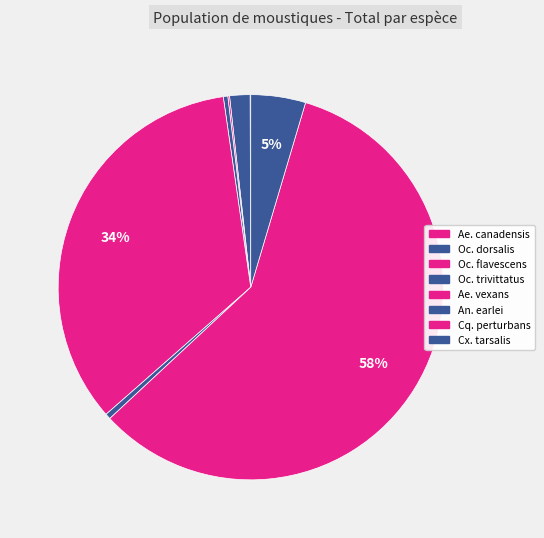

Do Cx. tarsalis and Oc. dorsalis together represent more than half of the pie?

No